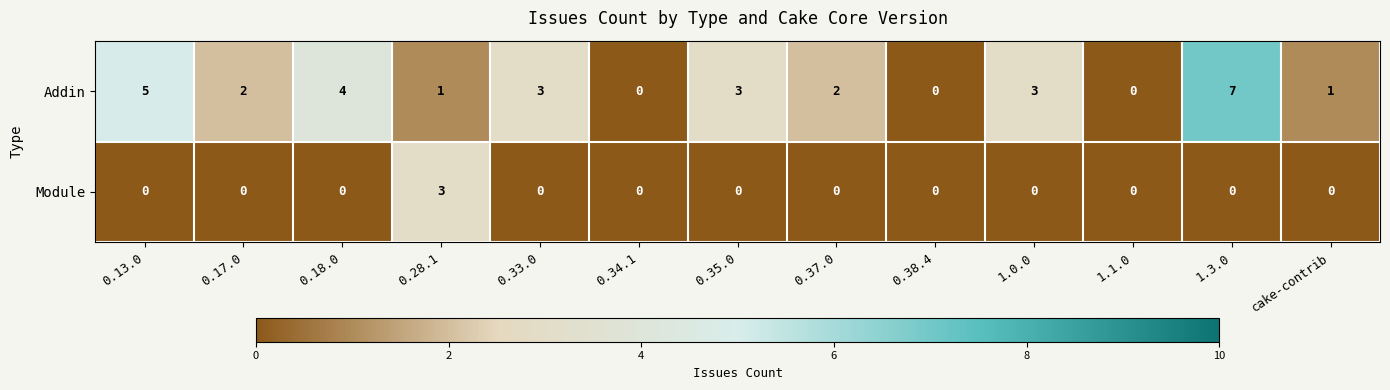

The value of Addin at 0.13.0 is 3. True or false?

False